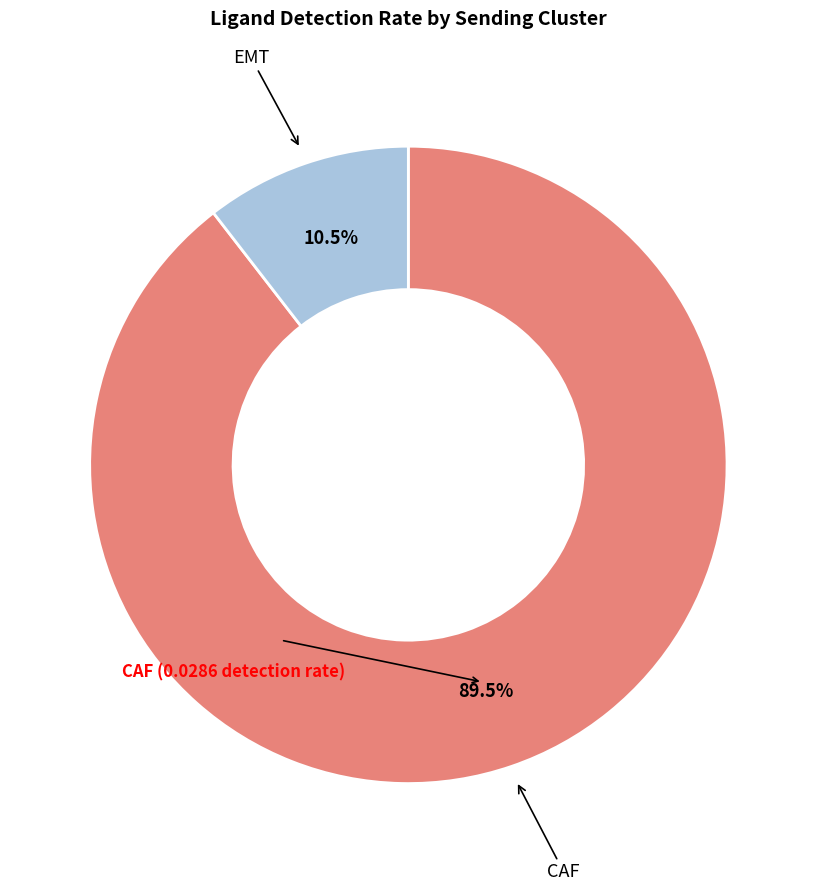

Is there any slice that represents more than half of the pie?

Yes